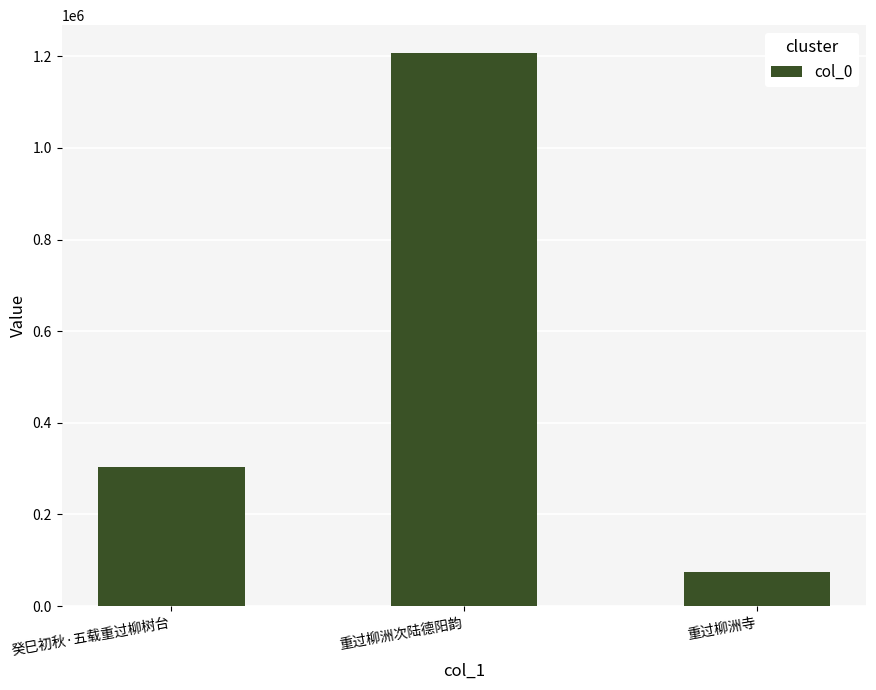

The value at 重过柳洲寺 is 73877. True or false?

True